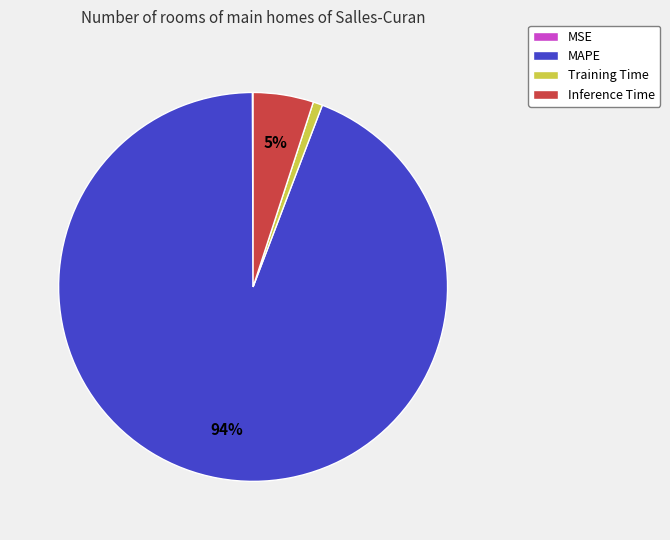

Do Training Time and Inference Time together represent more than half of the pie?

No